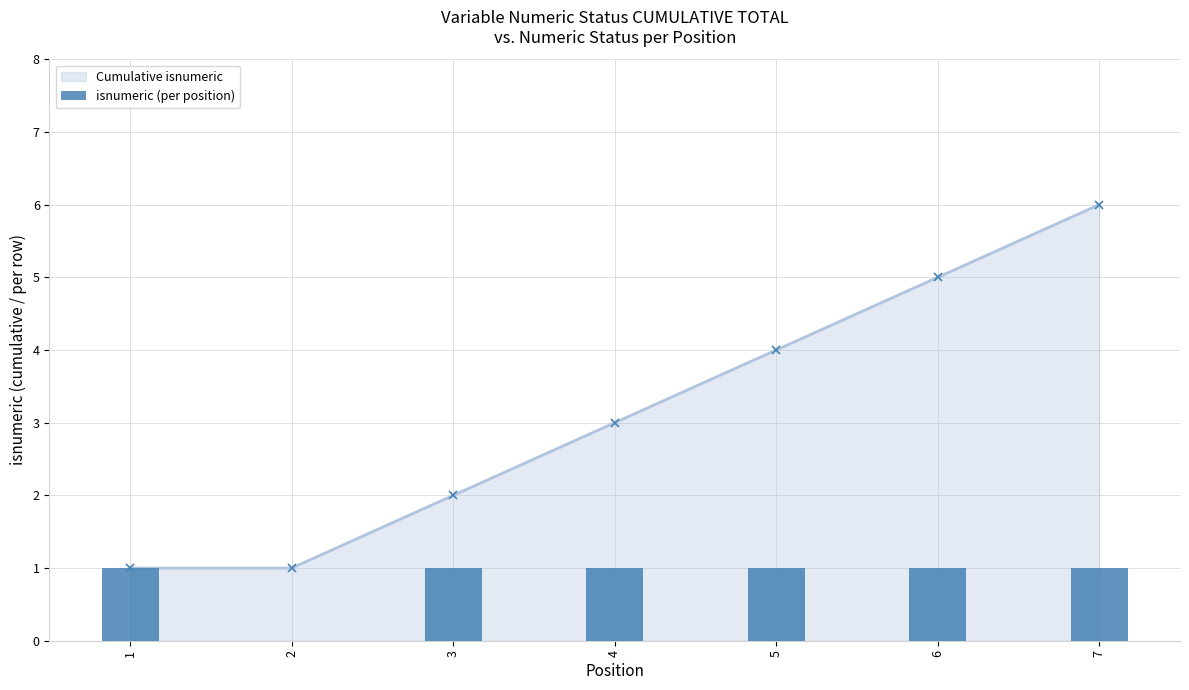

How many data points are less than 1?

1